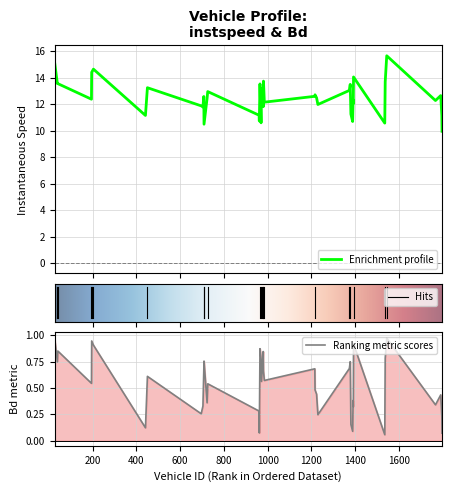

The value of Bd at 203.0 is 0.3. True or false?

False